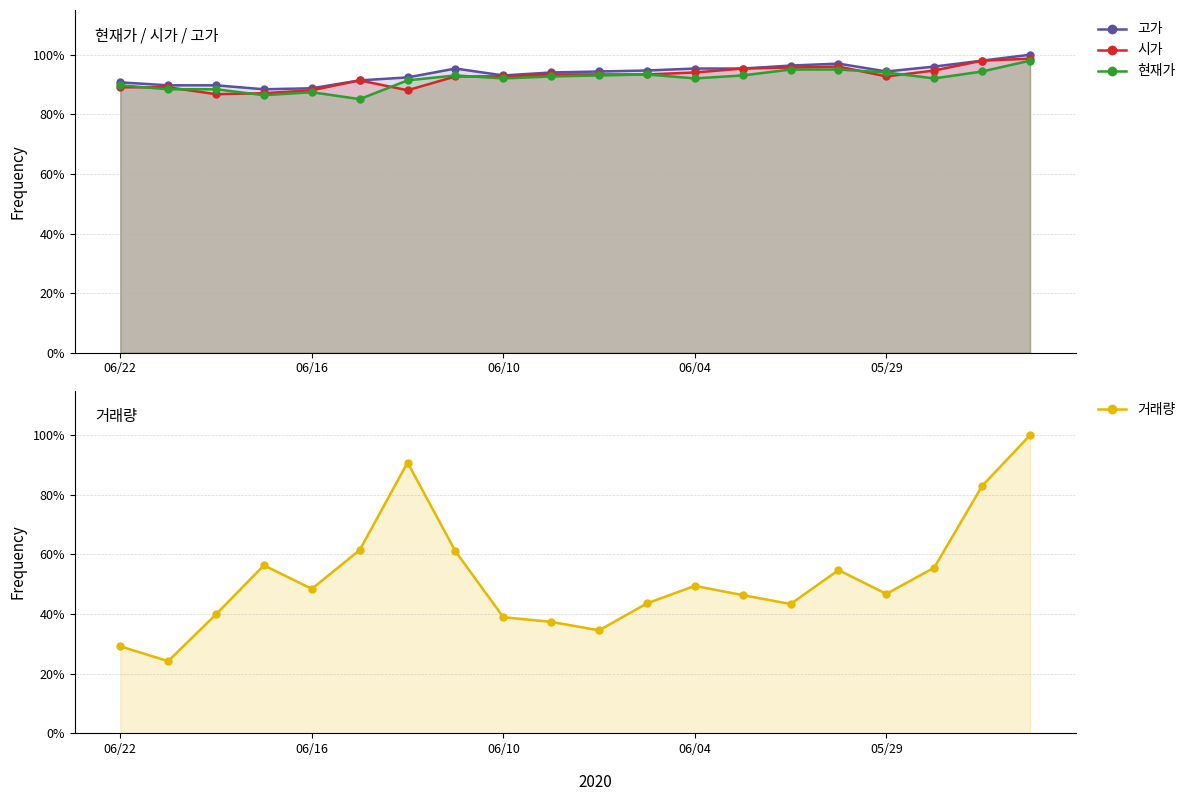

What is the smallest value displayed?

0.2